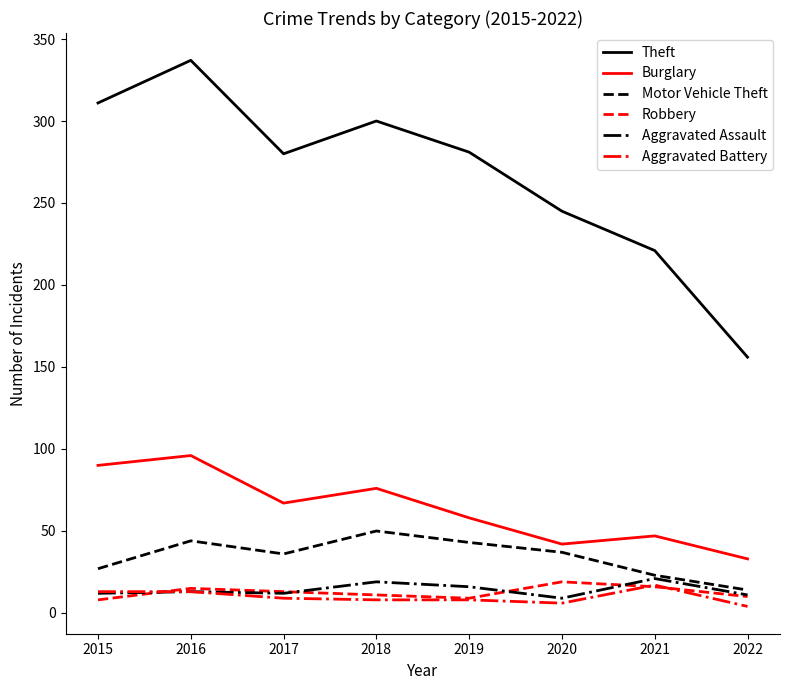

Read the Aggravated Battery value at 2021, to the nearest 10.

20